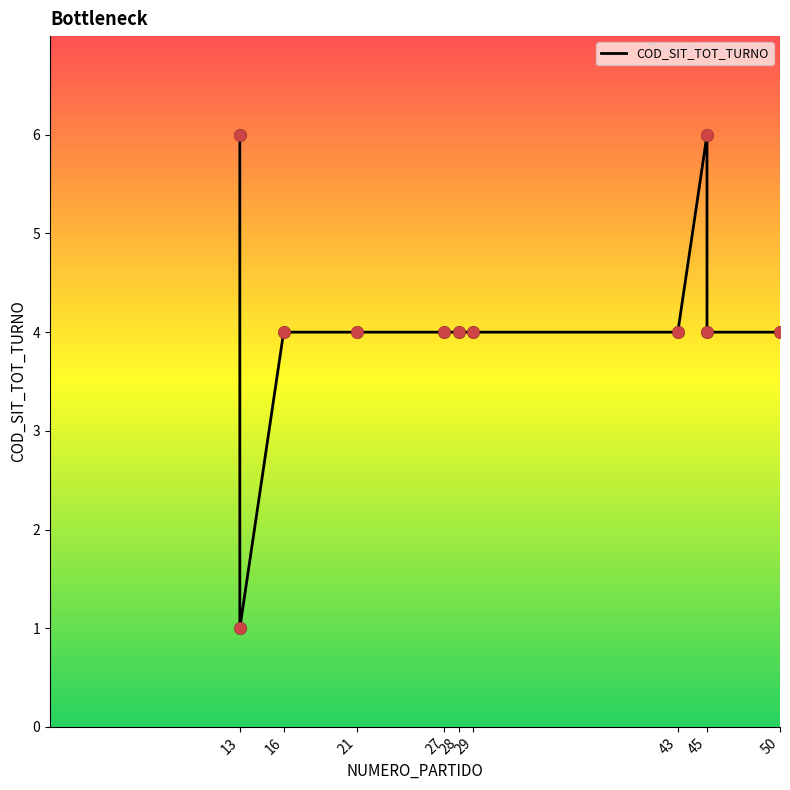

Which has a higher value, 16 or 29?

16